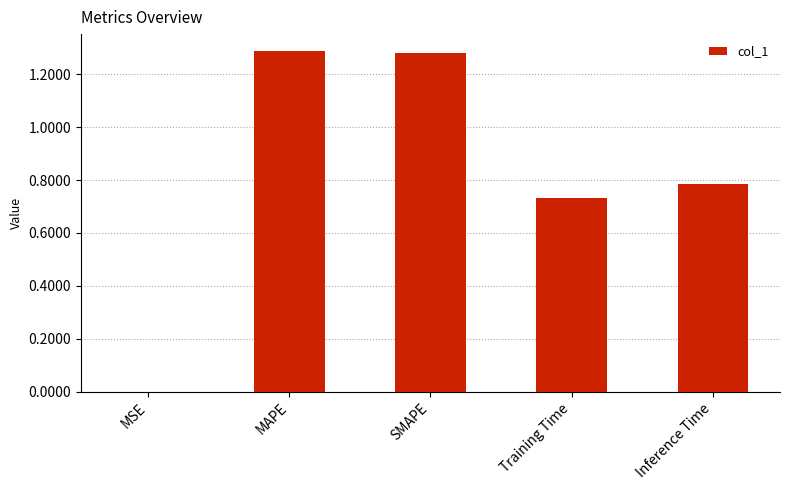

How many series are shown in this chart?

1